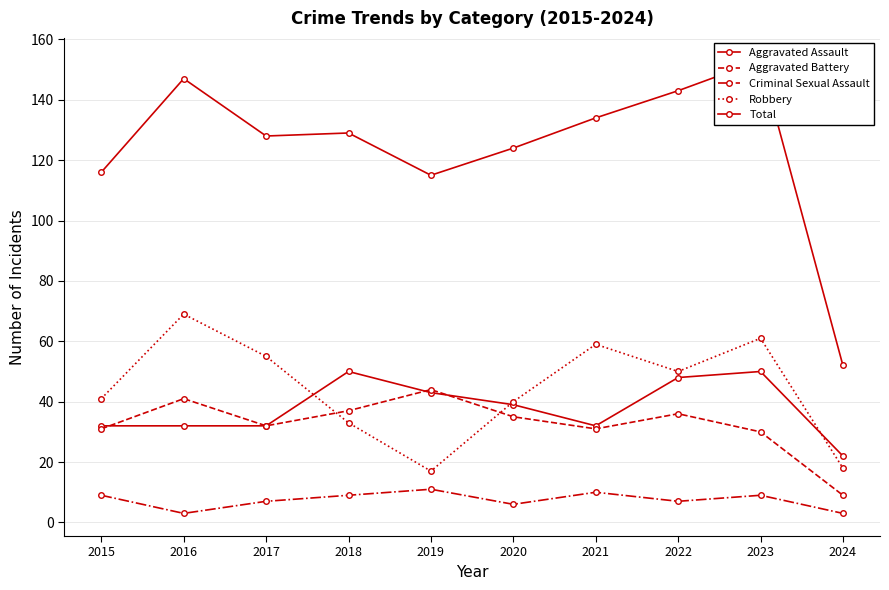

In Aggravated Assault, how many points are lower than both neighbors (excluding endpoints)?

1